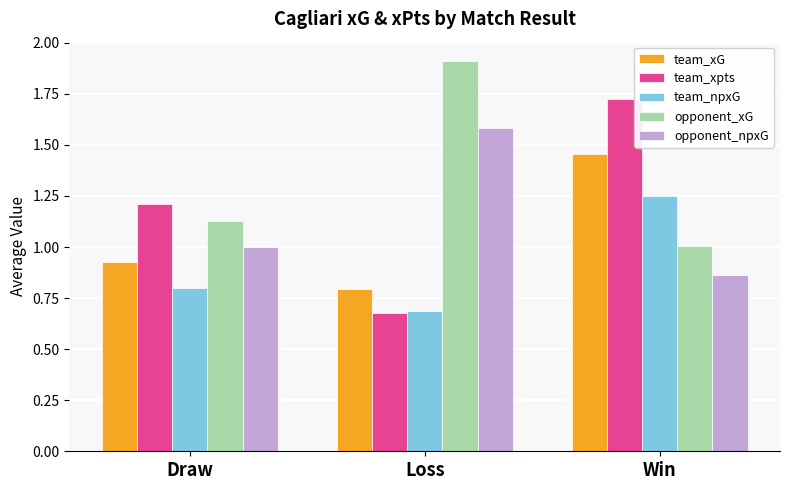

Where does the opponent_npxG series first go above 1?

Draw